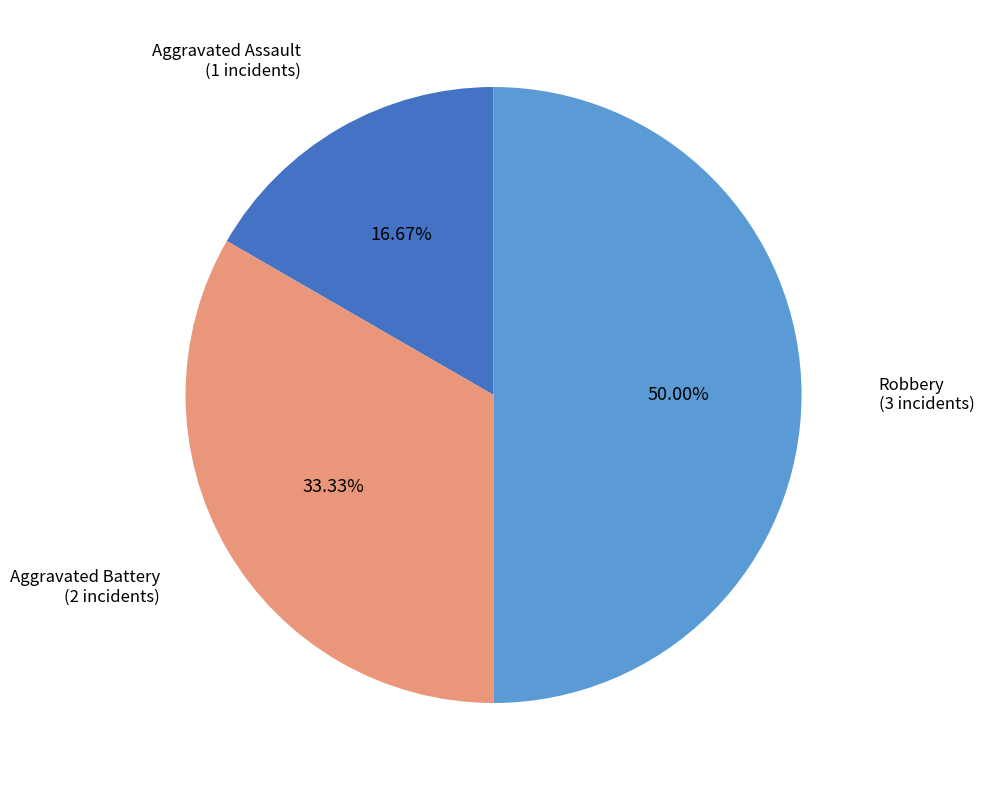

How many segments does this pie chart have?

3